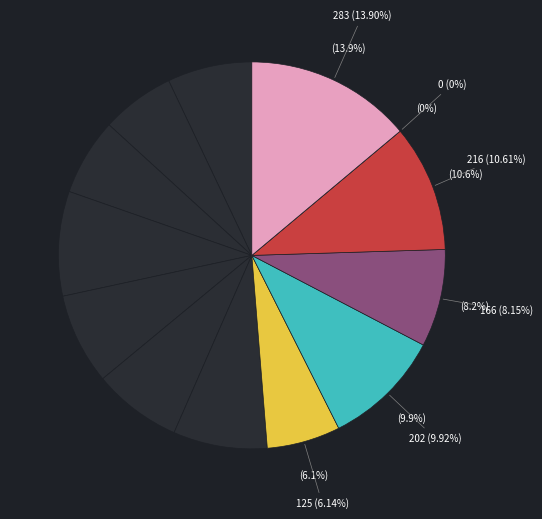

Approximately how many times larger is the value at Dalano Banton compared to Jayson Tatum?

1.5